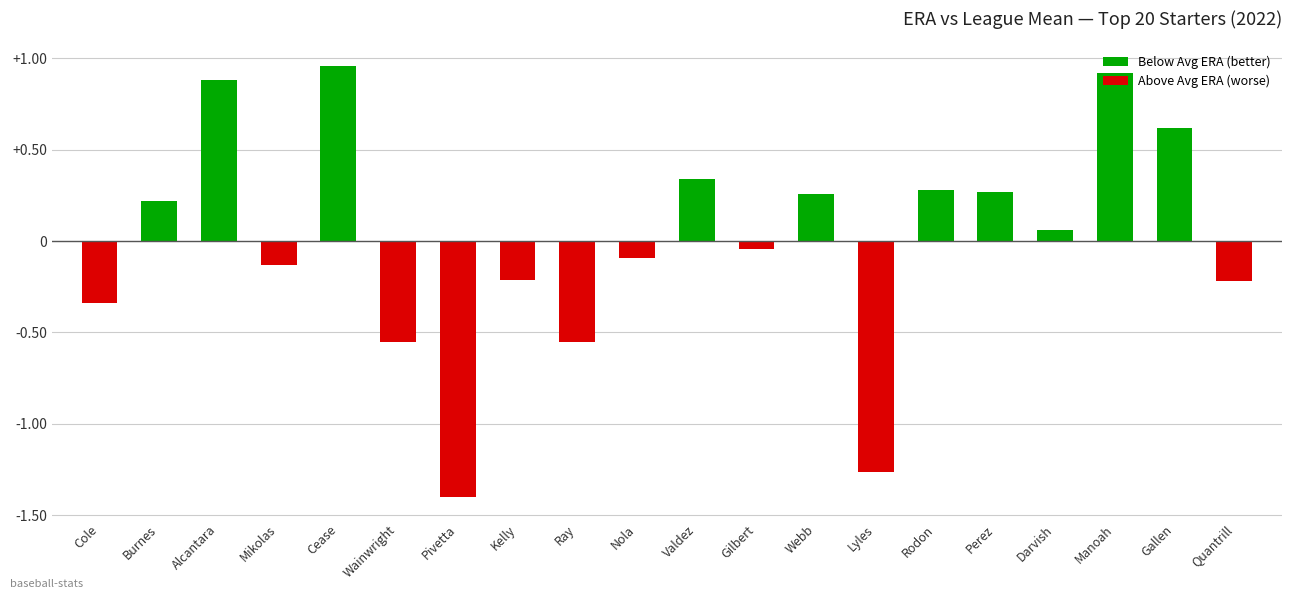

What is the sum of the values at Mikolas and Gilbert?

-0.2